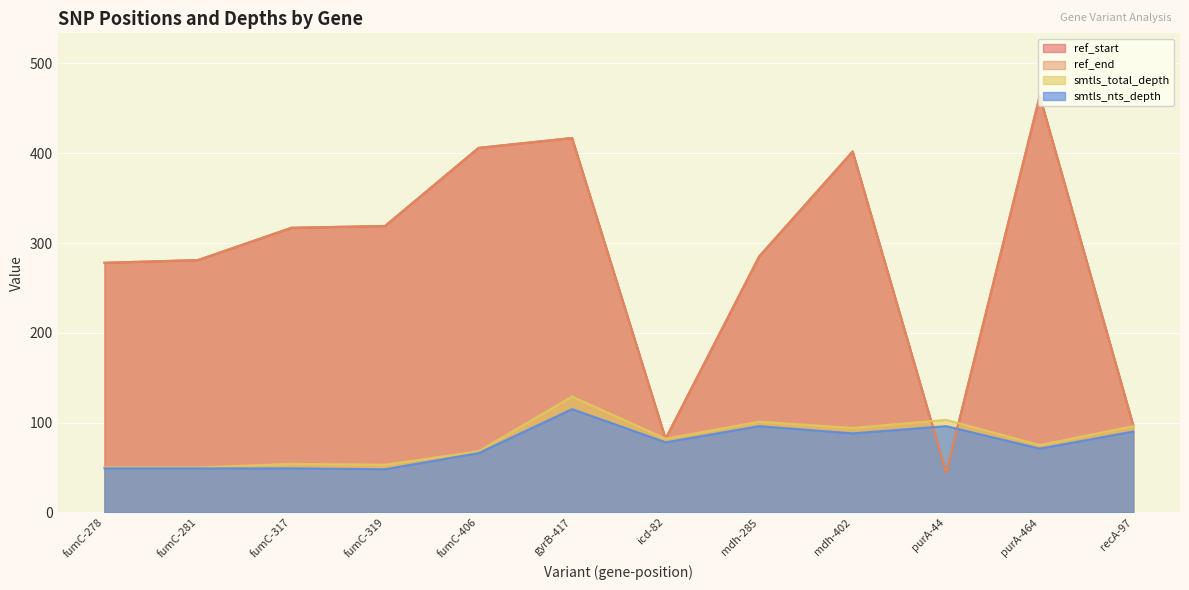

What is the difference between the smtls_total_depth values at fumC-317 and recA-97?

42